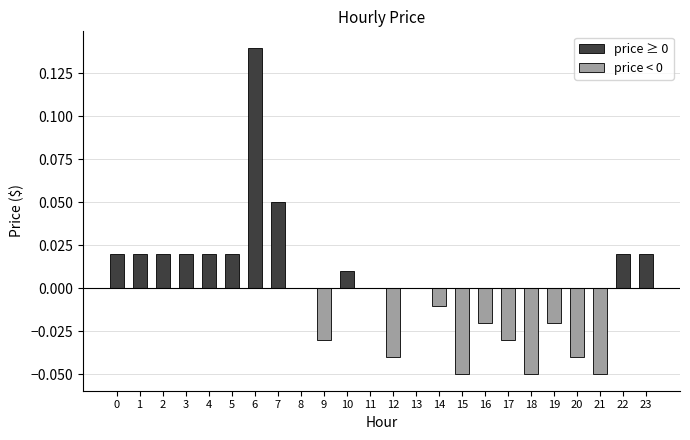

How many bars are there in total?

24